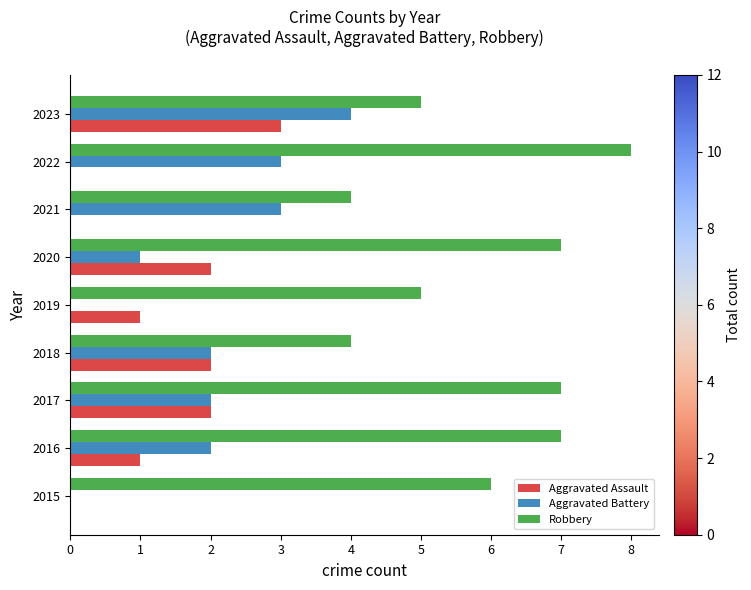

Between 2019 and 2023, which series saw the biggest shift?

Aggravated Battery